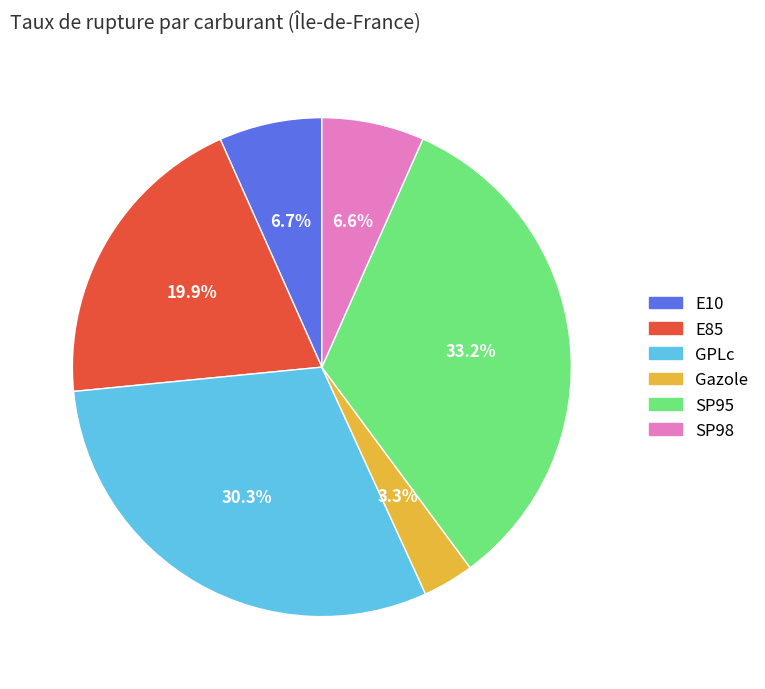

Which category has the smallest portion of the pie?

Gazole